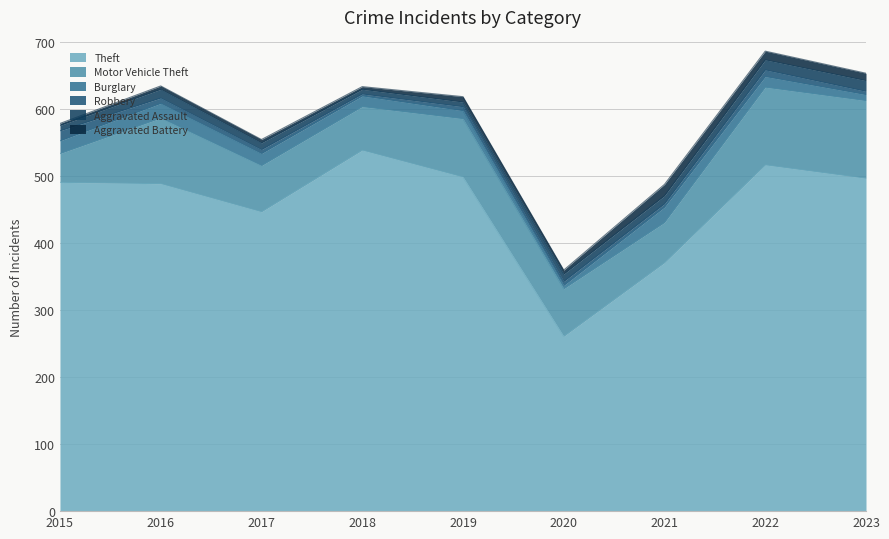

True or false: Burglary and Theft intersect in this chart.

False